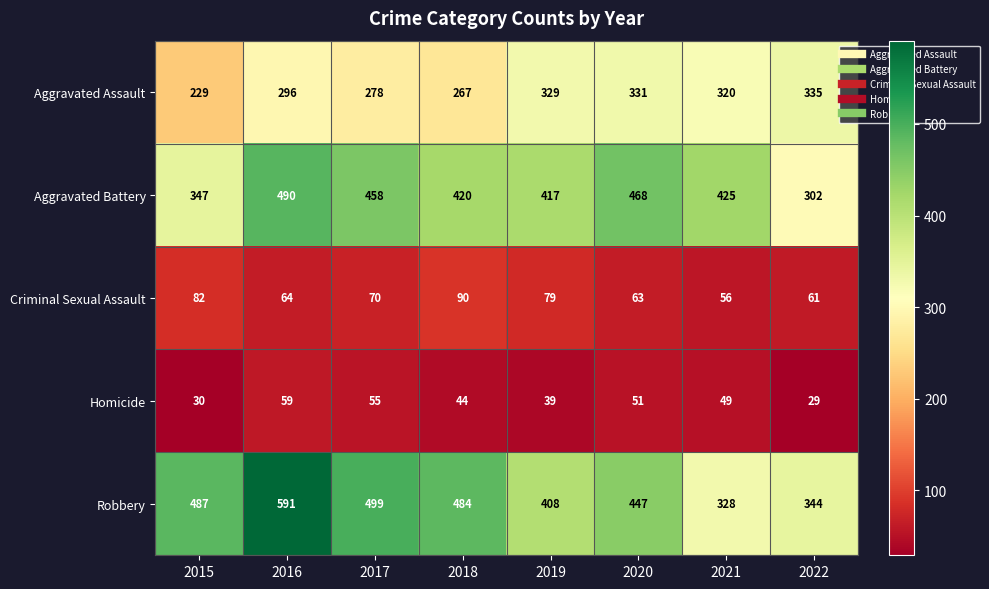

List the series in order of their peak value, lowest first.

Homicide, Criminal Sexual Assault, Aggravated Assault, Aggravated Battery, Robbery